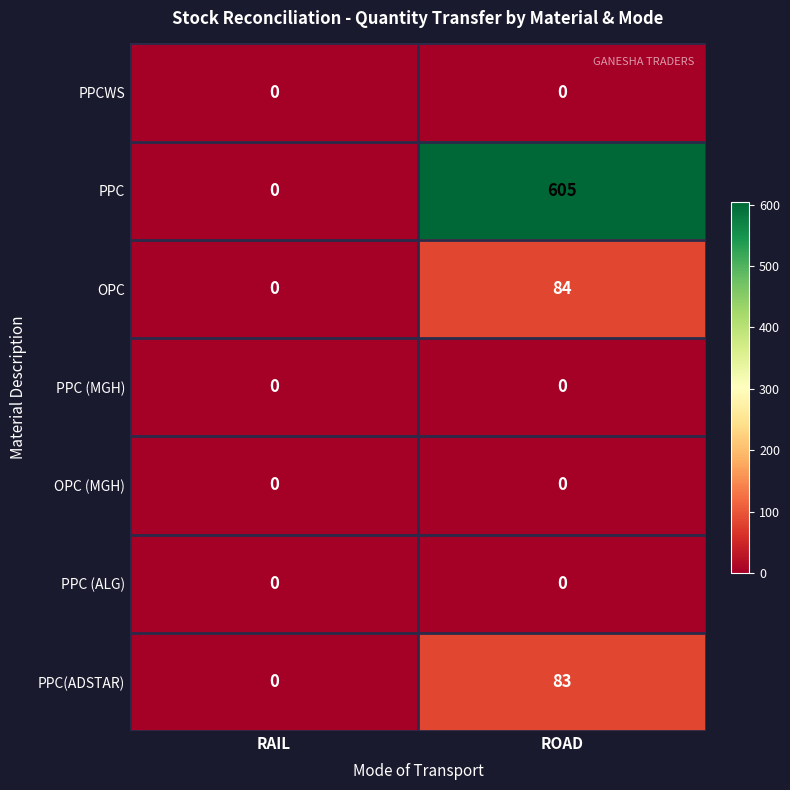

How many categories are shown in the chart?

2